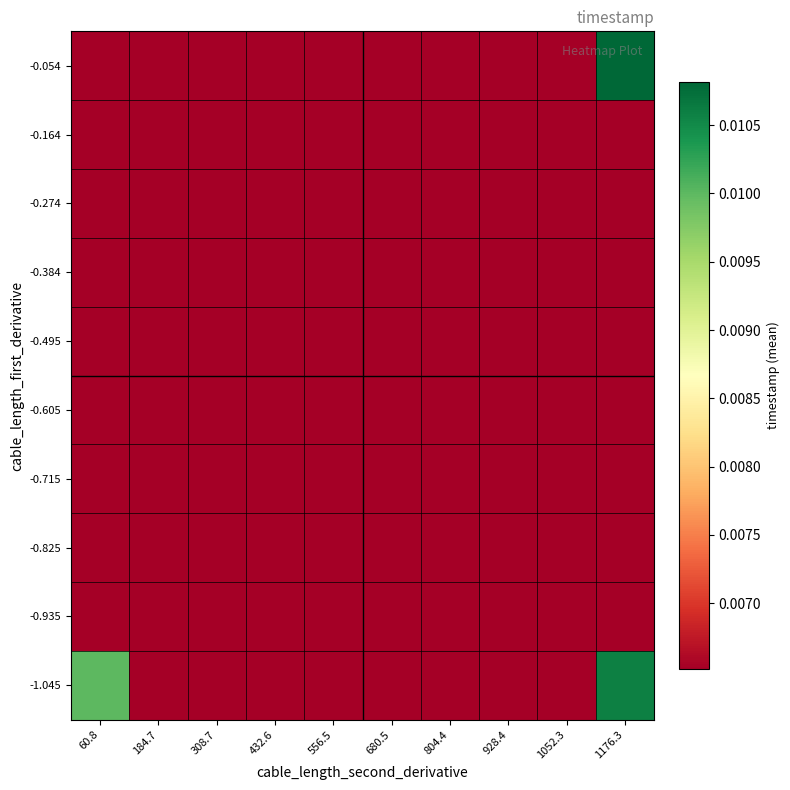

Between 308.7 and 556.5, which is larger?

308.7